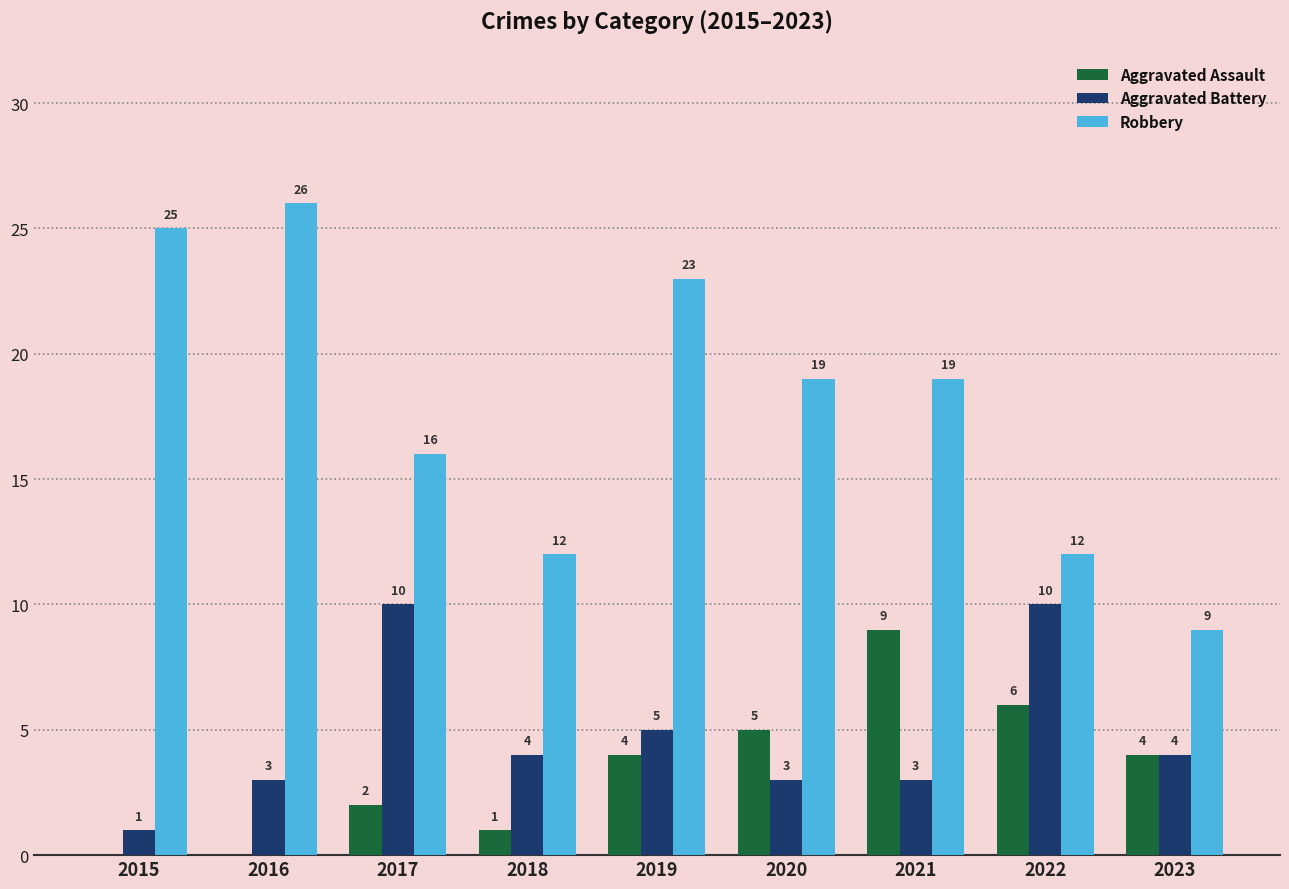

The Aggravated Battery series shows 2 at 2023. True or false?

False